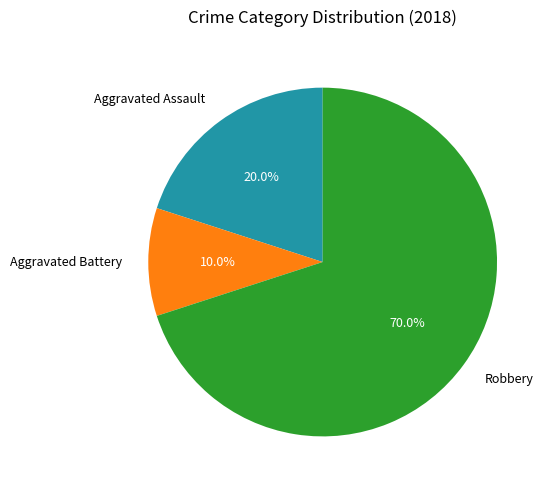

What percentage do Robbery and Aggravated Battery together represent?

80.0%